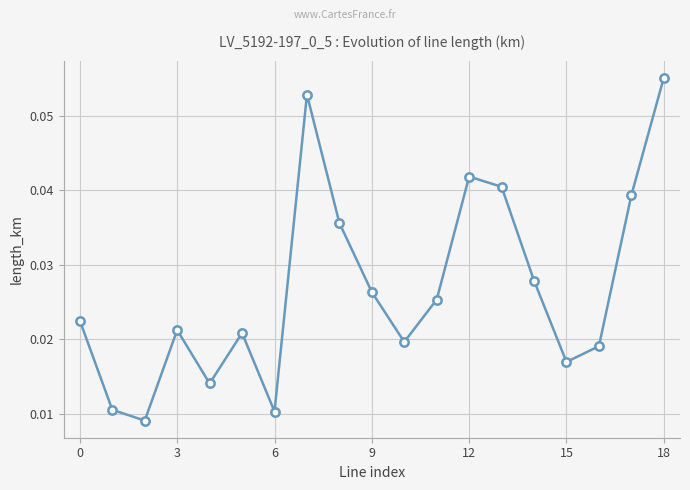

What is the sum of all values?

0.5